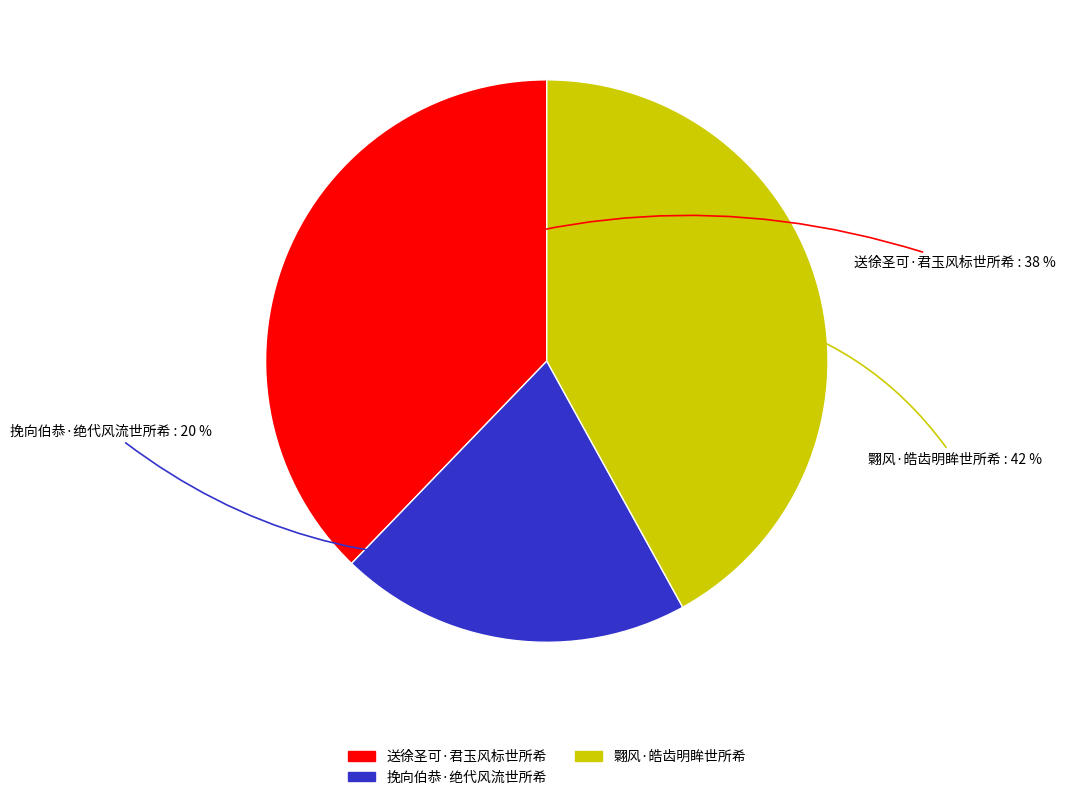

The 翾风·皓齿明眸世所希 slice represents 42% of the pie. True or false?

True